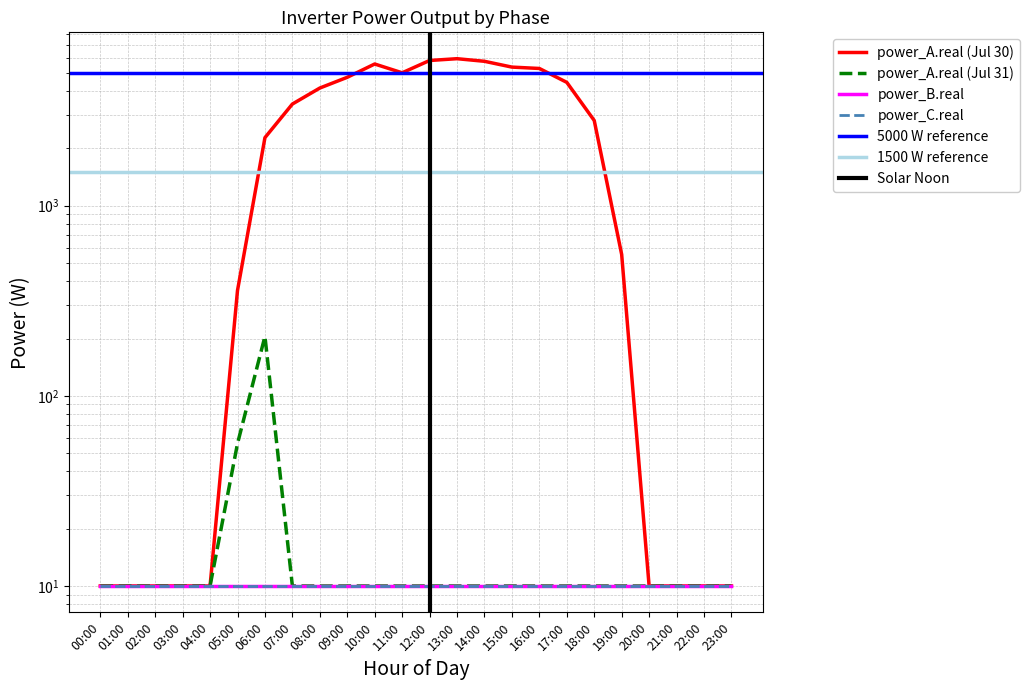

What is the highest value of the power_A.real (Jul 30) series?

5921.8